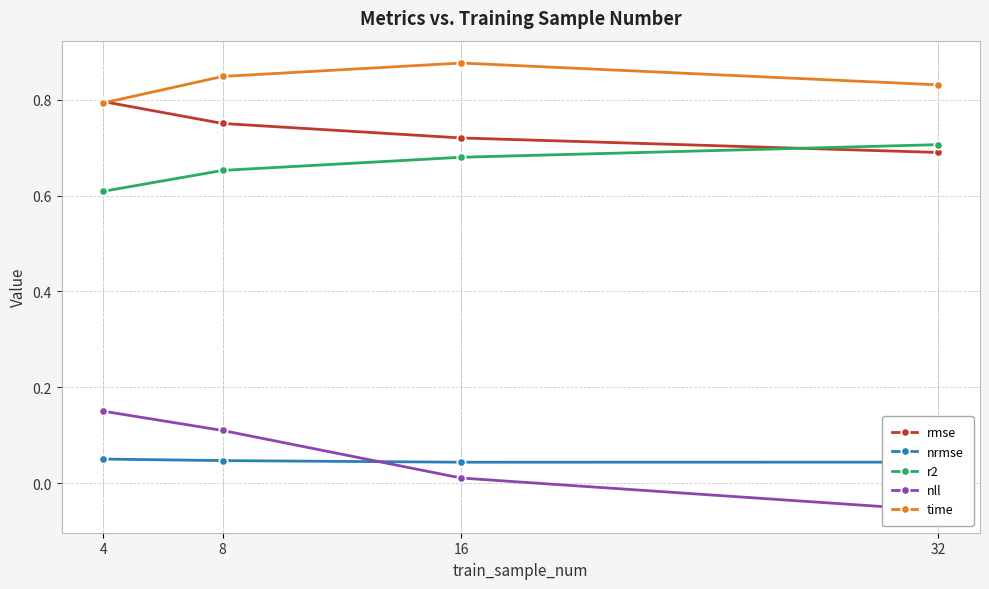

At how many categories does at least one series exceed 0?

4